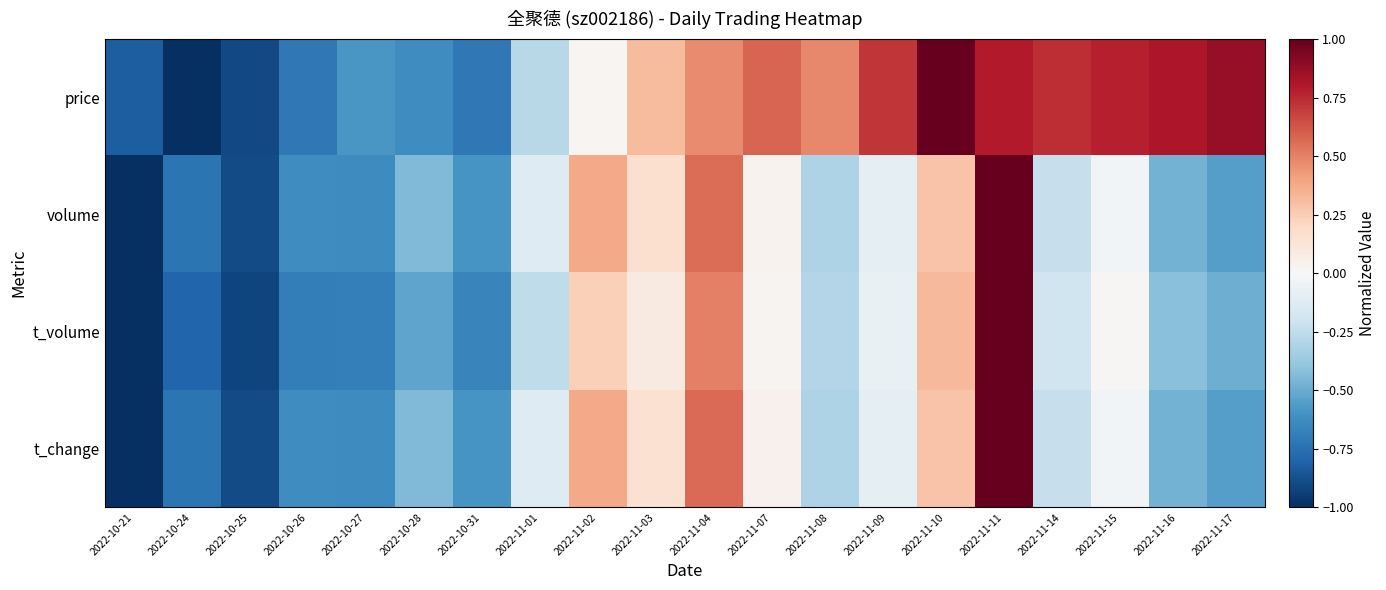

Reading right to left, what are all the values shown in this chart?

price: 2022-11-17=0.9	2022-11-16=0.8	2022-11-15=0.8	2022-11-14=0.7	2022-11-11=0.8	2022-11-10=1.0	2022-11-09=0.7	2022-11-08=0.5	2022-11-07=0.6	2022-11-04=0.5	2022-11-03=0.3	2022-11-02=0.0	2022-11-01=-0.3	2022-10-31=-0.7	2022-10-28=-0.6	2022-10-27=-0.6	2022-10-26=-0.7	2022-10-25=-0.9	2022-10-24=-1.0	2022-10-21=-0.8
volume: 2022-11-17=-0.5	2022-11-16=-0.5	2022-11-15=-0.0	2022-11-14=-0.2	2022-11-11=1.0	2022-11-10=0.3	2022-11-09=-0.1	2022-11-08=-0.3	2022-11-07=0.0	2022-11-04=0.6	2022-11-03=0.2	2022-11-02=0.4	2022-11-01=-0.1	2022-10-31=-0.6	2022-10-28=-0.4	2022-10-27=-0.6	2022-10-26=-0.6	2022-10-25=-0.9	2022-10-24=-0.7	2022-10-21=-1.0
t_volume: 2022-11-17=-0.5	2022-11-16=-0.4	2022-11-15=0.0	2022-11-14=-0.2	2022-11-11=1.0	2022-11-10=0.3	2022-11-09=-0.1	2022-11-08=-0.3	2022-11-07=0.0	2022-11-04=0.5	2022-11-03=0.1	2022-11-02=0.2	2022-11-01=-0.3	2022-10-31=-0.7	2022-10-28=-0.5	2022-10-27=-0.7	2022-10-26=-0.7	2022-10-25=-0.9	2022-10-24=-0.8	2022-10-21=-1.0
t_change: 2022-11-17=-0.5	2022-11-16=-0.5	2022-11-15=-0.0	2022-11-14=-0.2	2022-11-11=1.0	2022-11-10=0.3	2022-11-09=-0.1	2022-11-08=-0.3	2022-11-07=0.0	2022-11-04=0.6	2022-11-03=0.2	2022-11-02=0.4	2022-11-01=-0.1	2022-10-31=-0.6	2022-10-28=-0.4	2022-10-27=-0.6	2022-10-26=-0.6	2022-10-25=-0.9	2022-10-24=-0.7	2022-10-21=-1.0